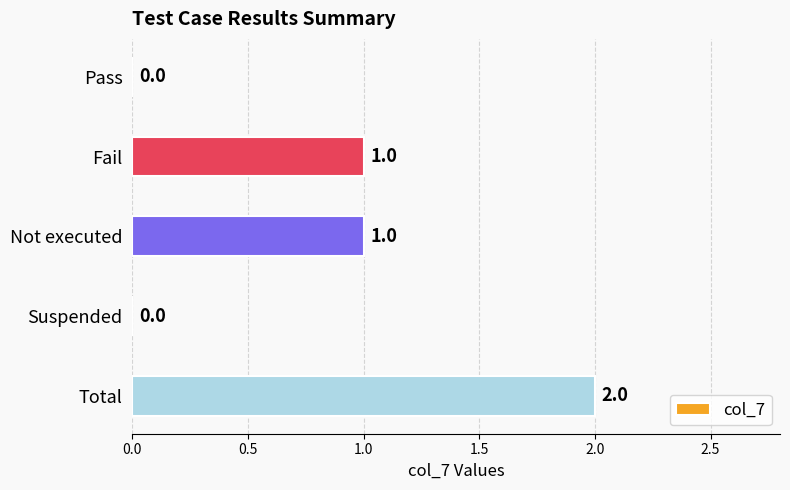

How many values are between 0 and 1?

4